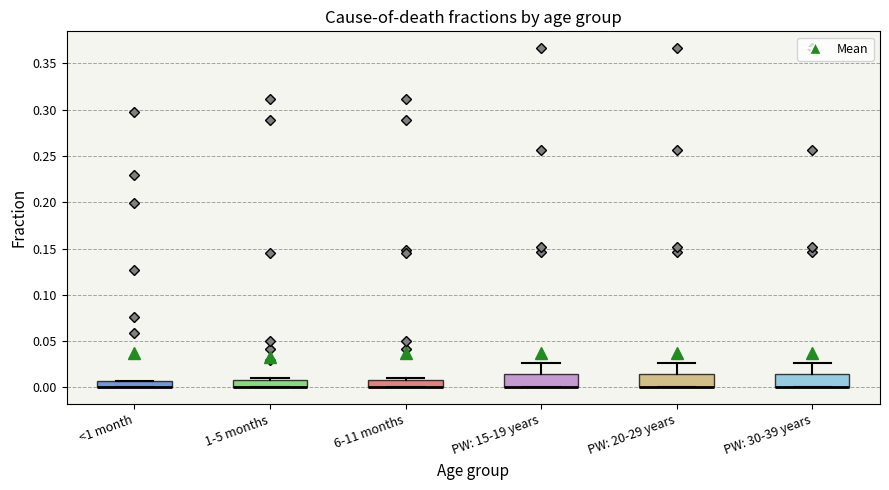

Where does the upper whisker of the box for PW: 15-19 years end on the y-axis? The values are not printed on the chart, so give them approximately, as read against the axis.

0.025